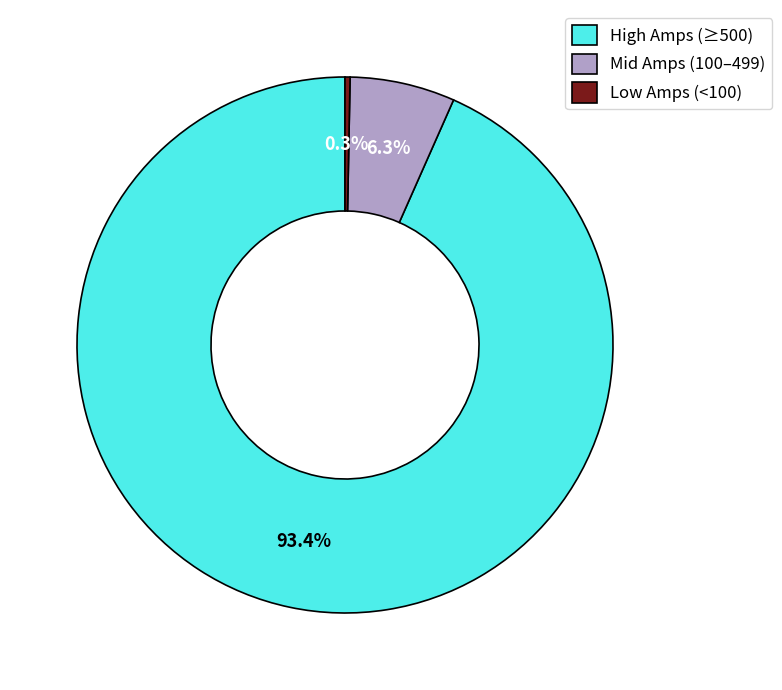

Between Mid Amps (100–499) and Low Amps (<100), which is larger?

Mid Amps (100–499)